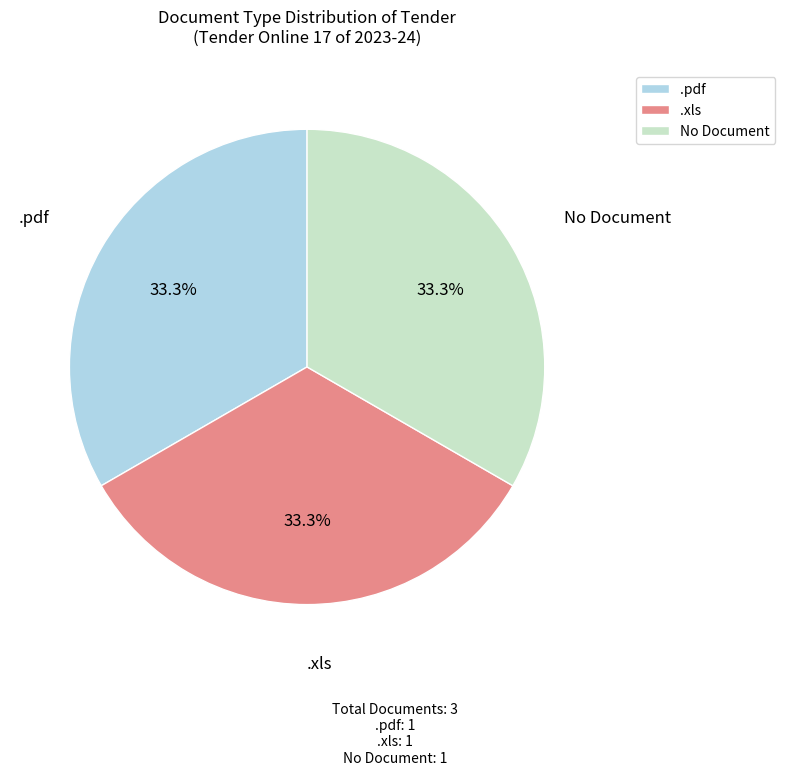

What is the ratio of the value at .pdf to the value at No Document?

1.0